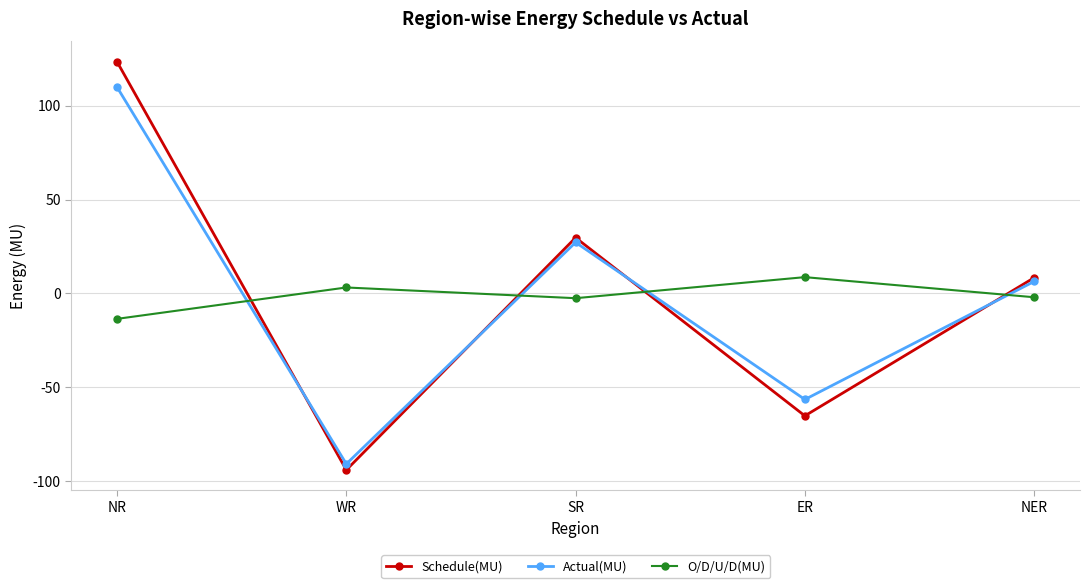

At which label is Actual(MU) closest to 9?

NER